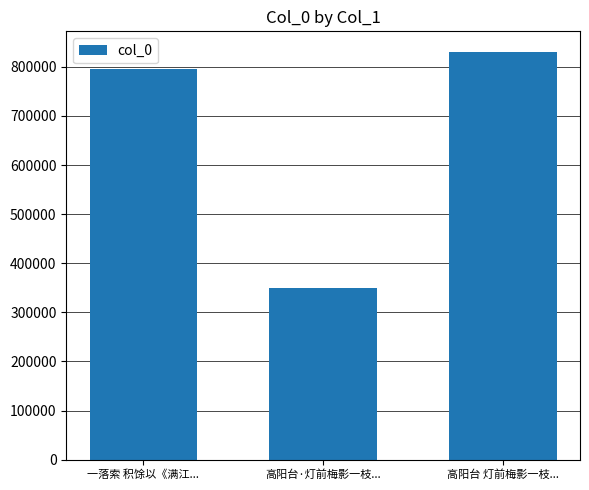

Is it true that the value at 高阳台·灯前梅影一枝... is 507247?

False